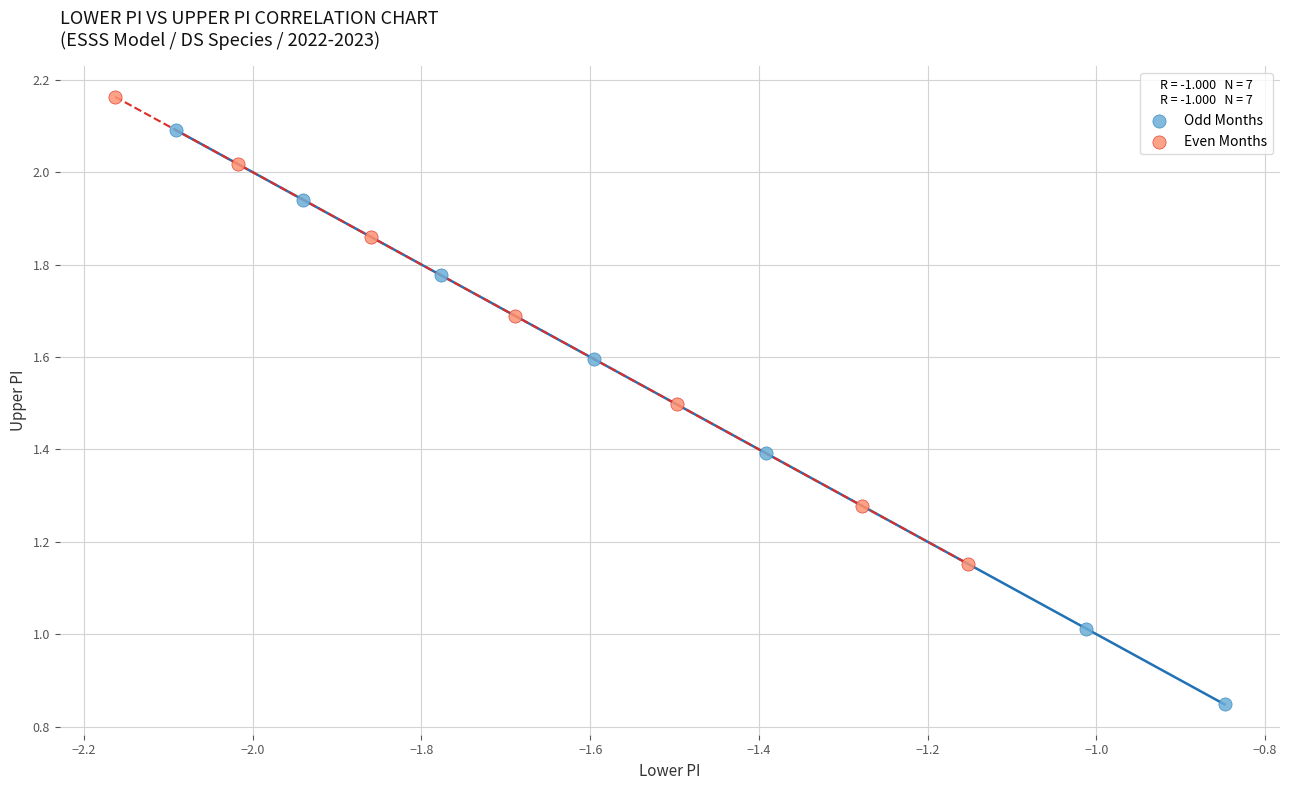

Which series reaches the maximum Y coordinate?

Even Months